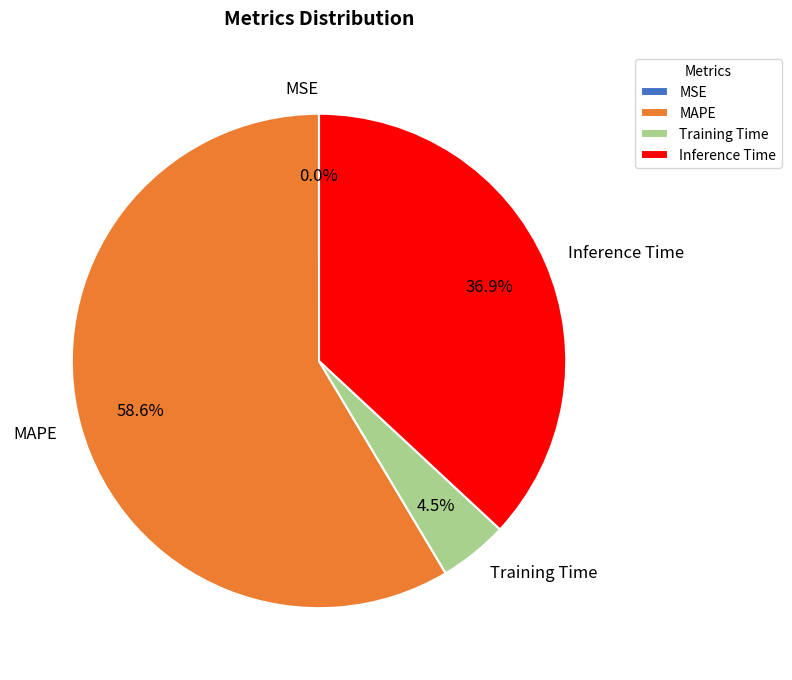

Which slice is the largest?

MAPE